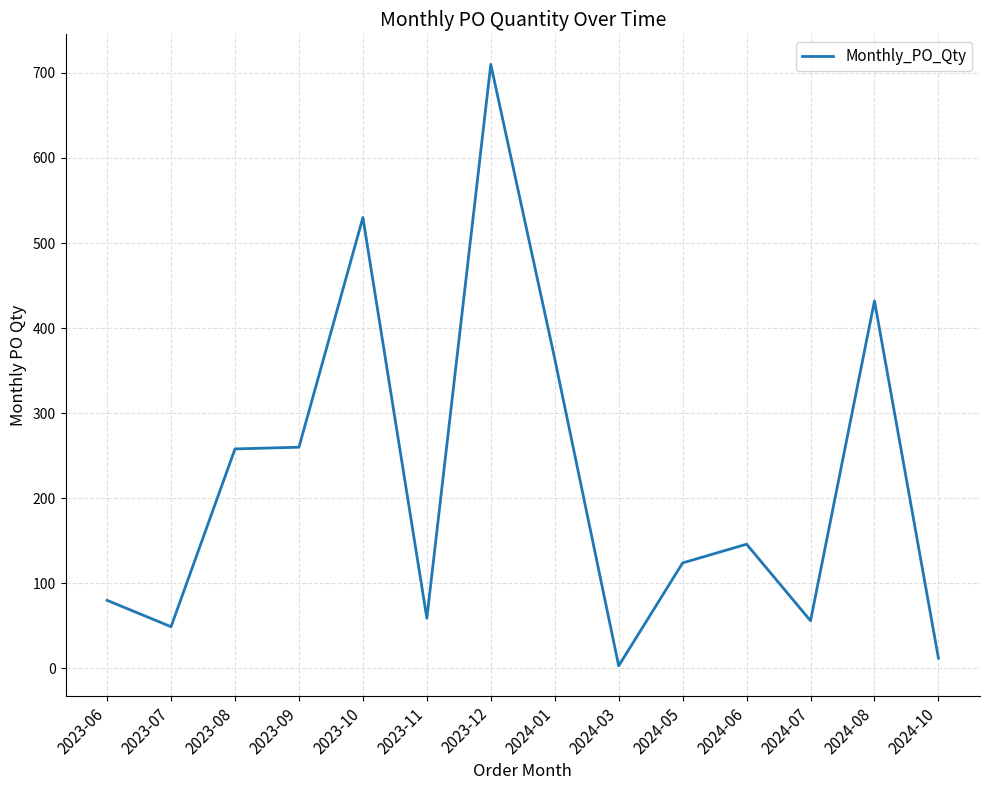

What is the difference between the maximum and minimum values?

707